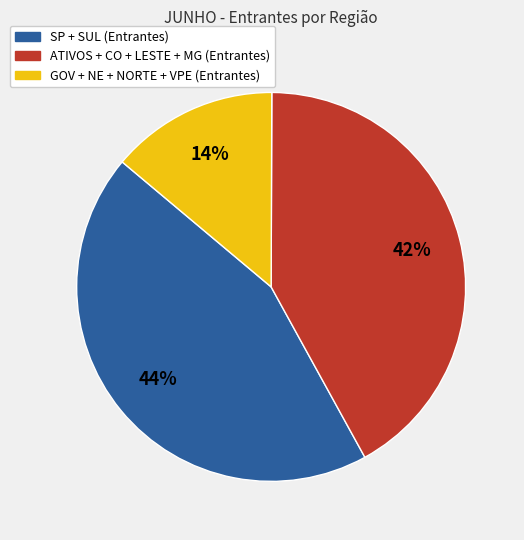

Is there a majority slice in this chart?

No